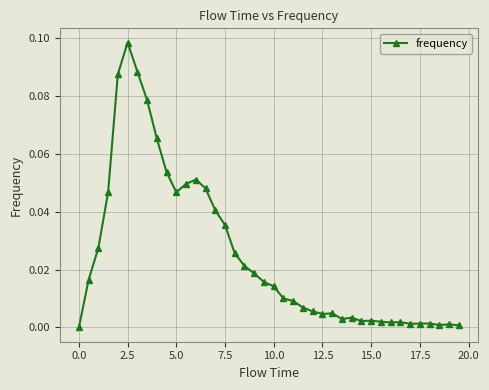

Is this an area chart (filled region under the line)?

No